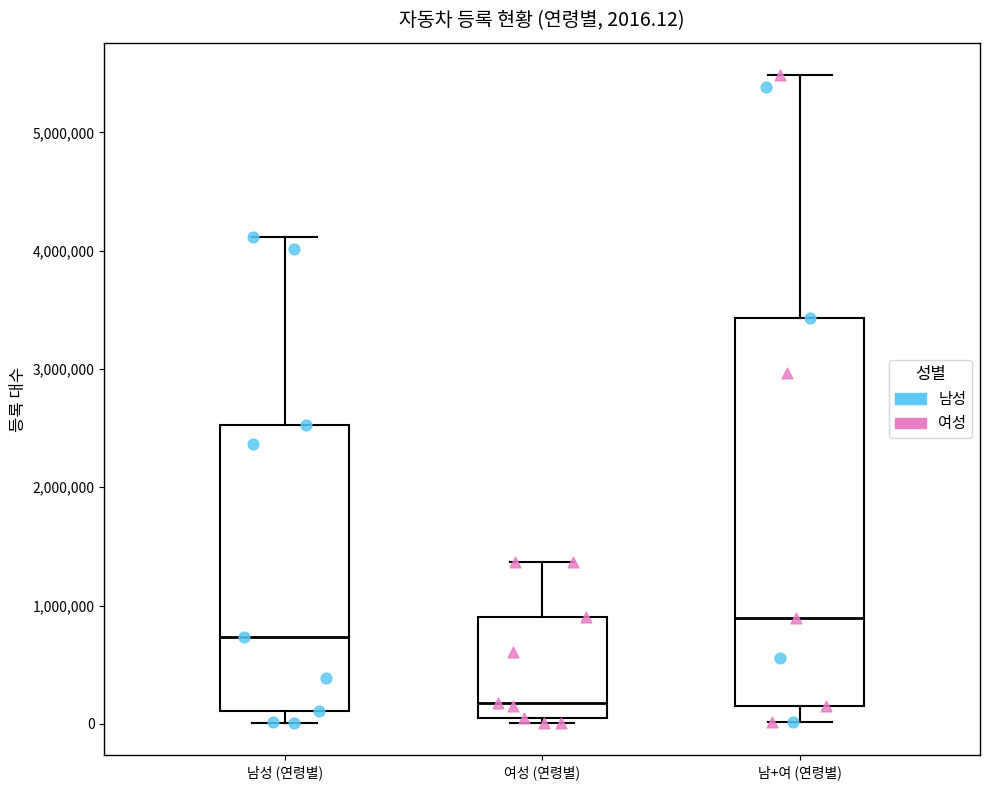

Comparing the boxes themselves (not the whiskers), which one is the tallest?

남+여 (연령별)